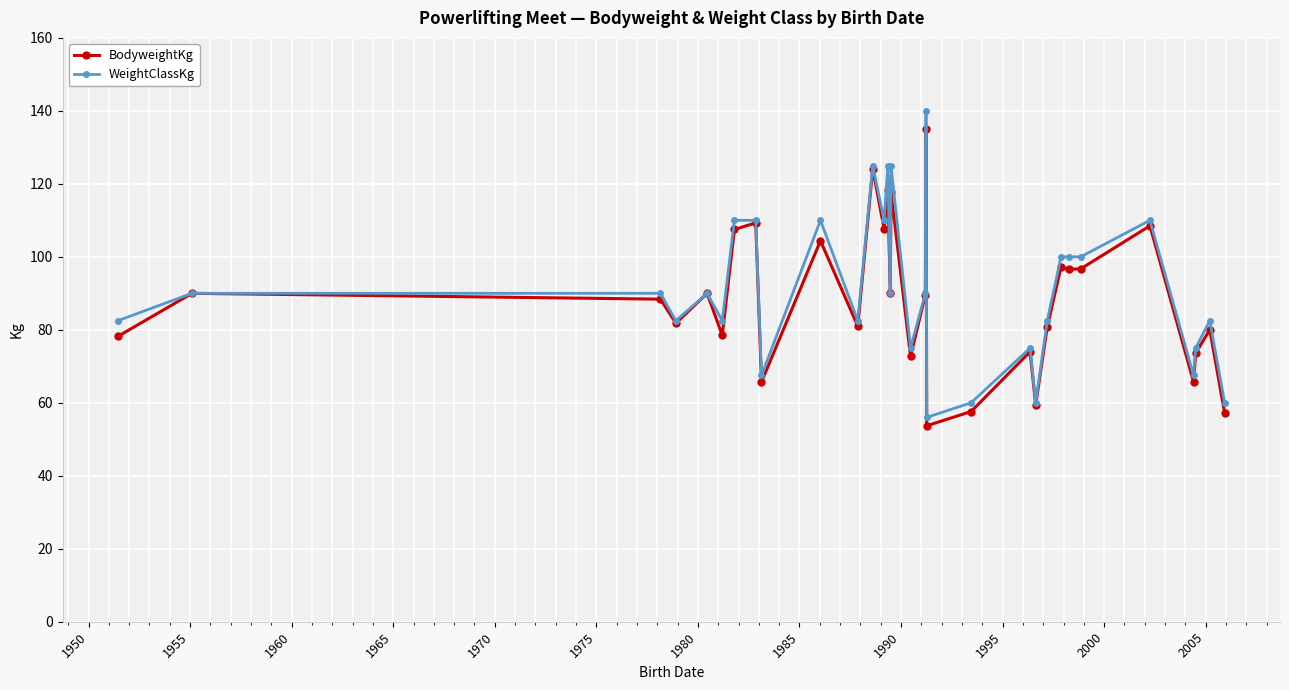

Count the number of data series in this chart.

2